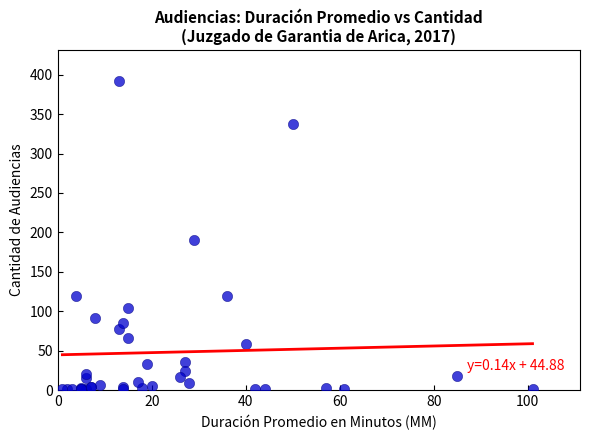

What Y value in the scatter plot is closest to 196?

191